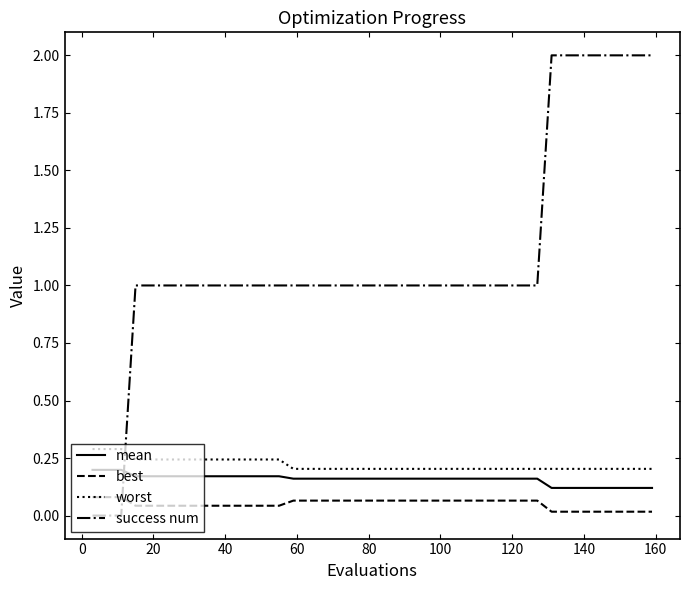

What is the greatest value displayed?

2.0